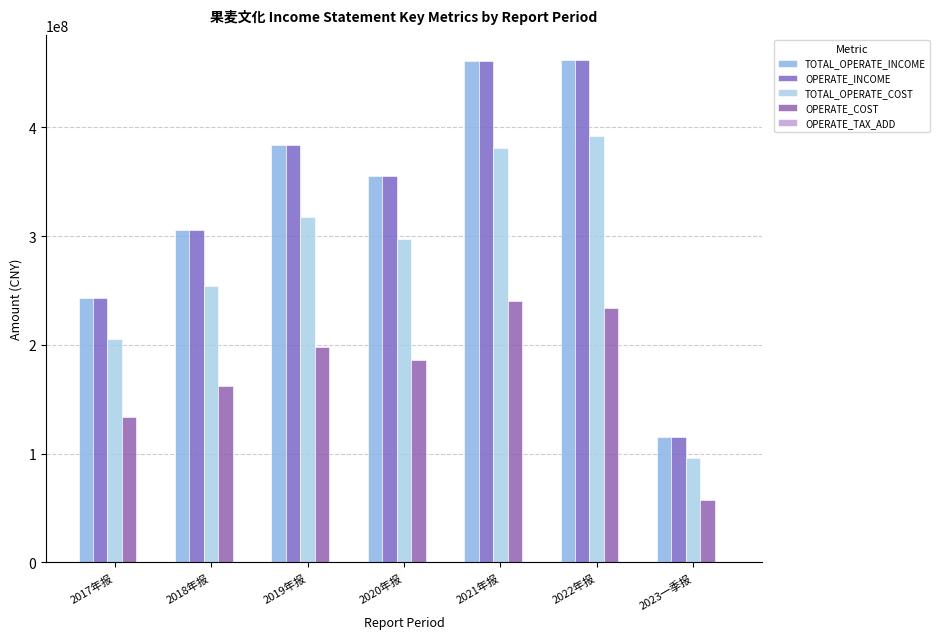

What is the difference between the maximum and second lowest values in the OPERATE_INCOME series?

219089713.6